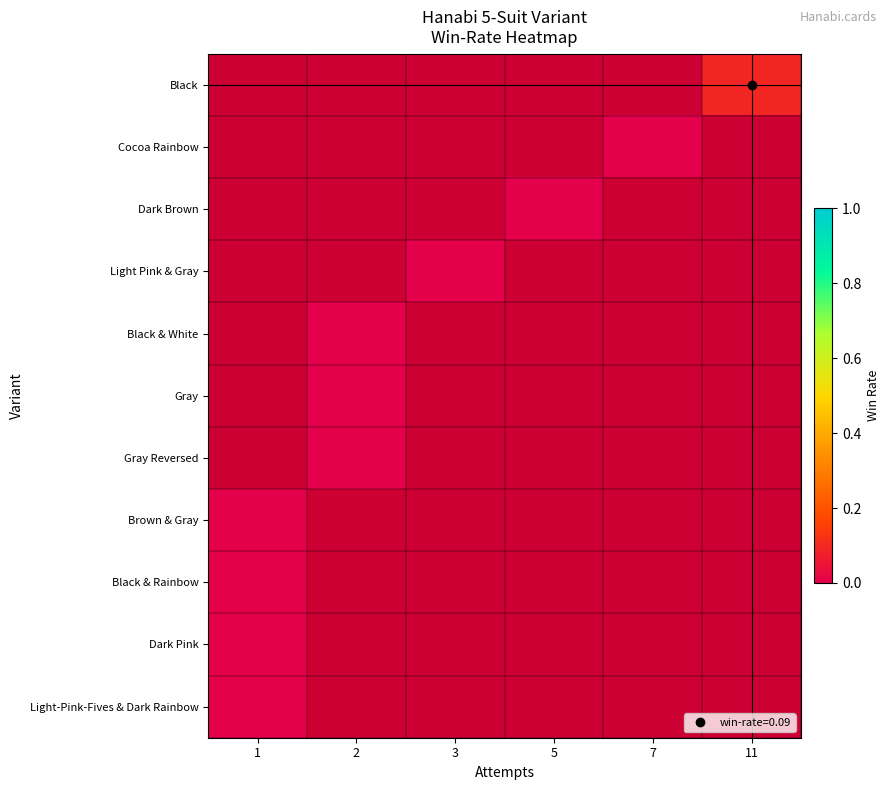

How many values in Black are above zero?

1